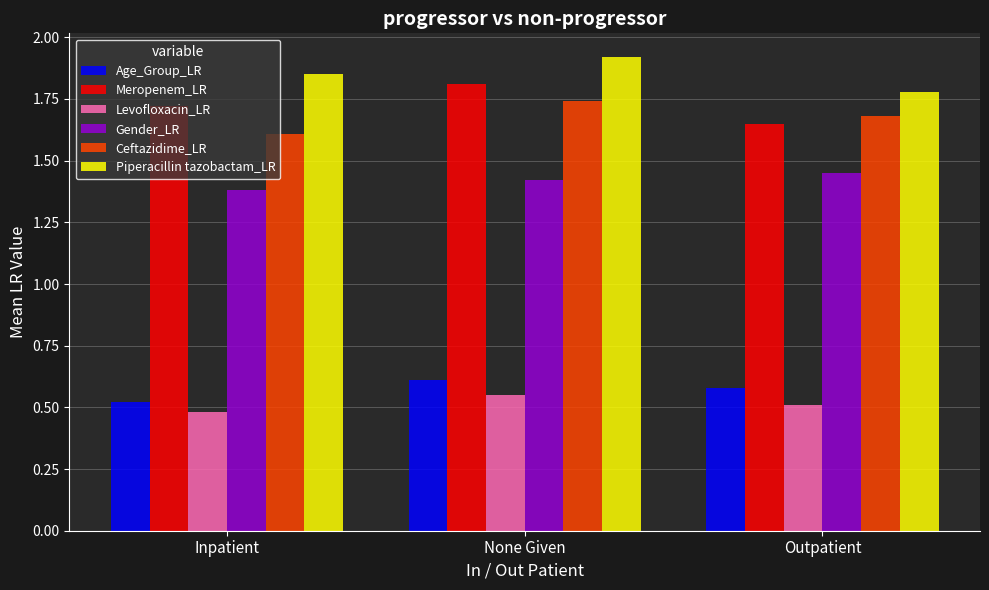

At which category is the sum across all series the highest?

None Given